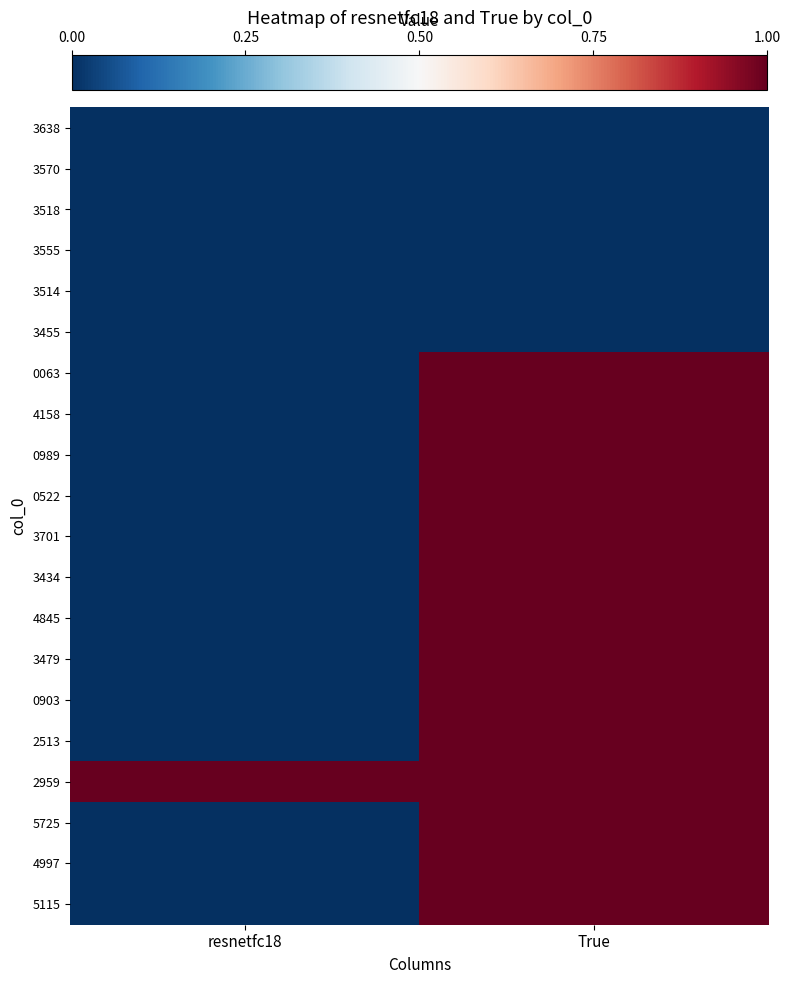

Which series has the largest total across all categories?

2959